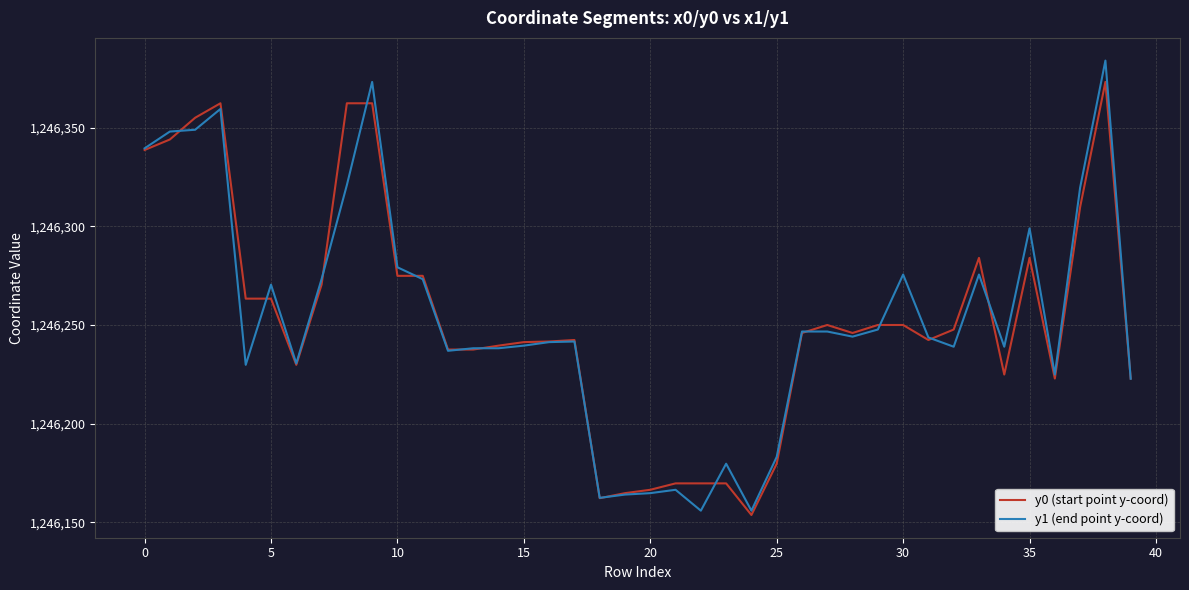

Rank the series by their maximum value, from lowest to highest.

y0 (start point y-coord), y1 (end point y-coord)